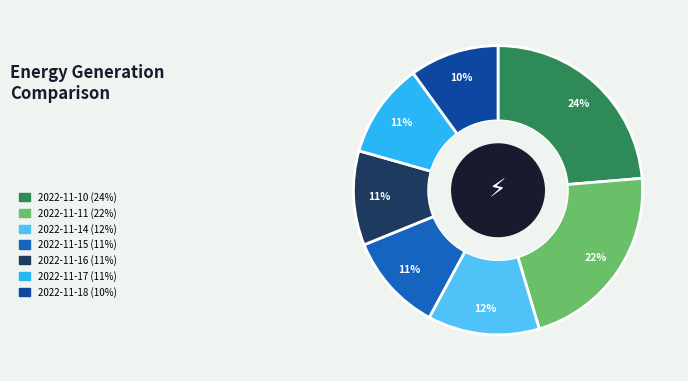

How many slices are in this pie chart?

7